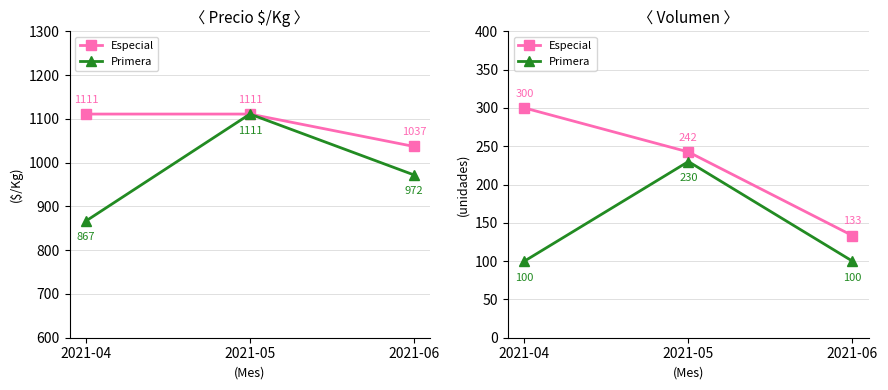

What is the minimum value for Primera?

100.0